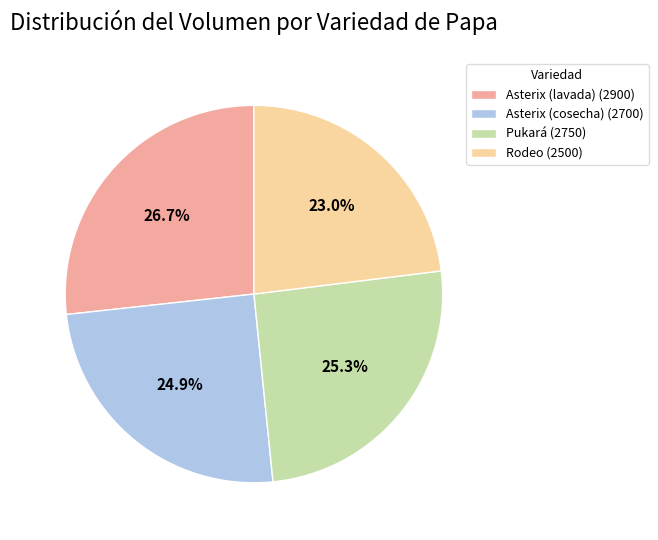

Is Pukará the majority of the pie?

No